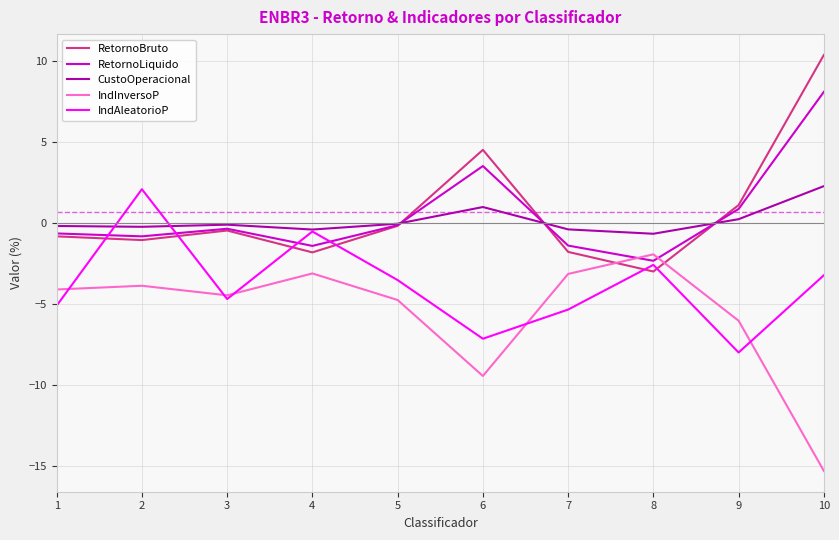

True or false: CustoOperacional and IndInversoP intersect in this chart.

False